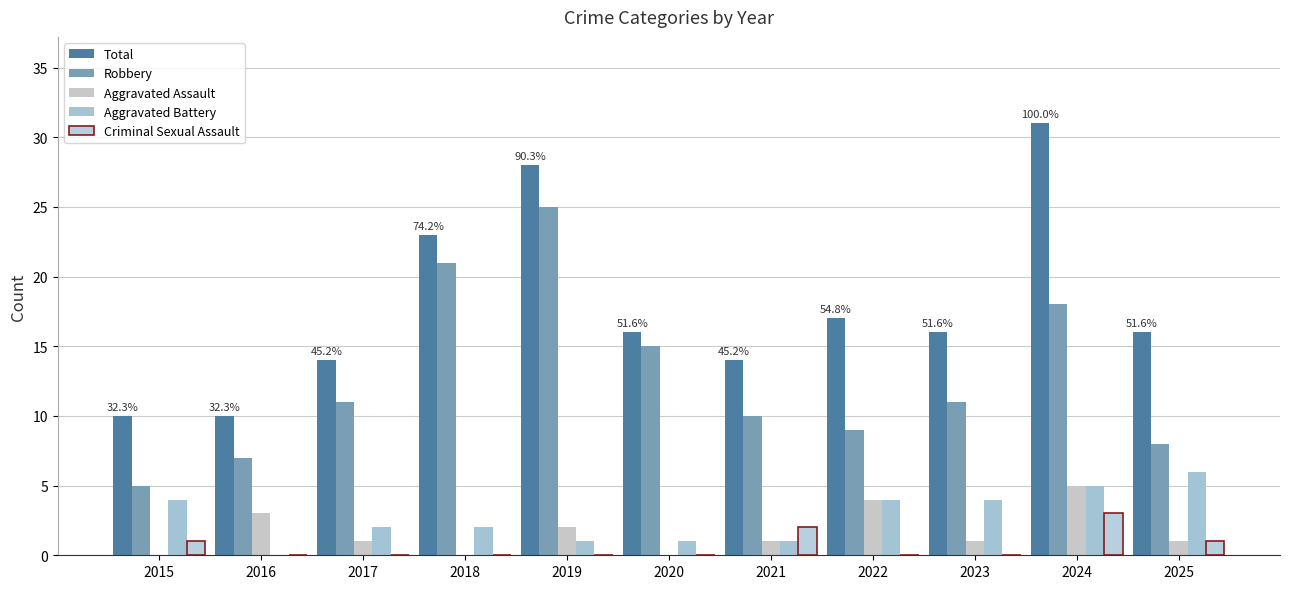

Reading left to right, list all the values displayed in this chart.

Total: 10	10	14	23	28	16	14	17	16	31	16
Robbery: 5	7	11	21	25	15	10	9	11	18	8
Aggravated Assault: 0	3	1	0	2	0	1	4	1	5	1
Aggravated Battery: 4	0	2	2	1	1	1	4	4	5	6
Criminal Sexual Assault: 1	0	0	0	0	0	2	0	0	3	1